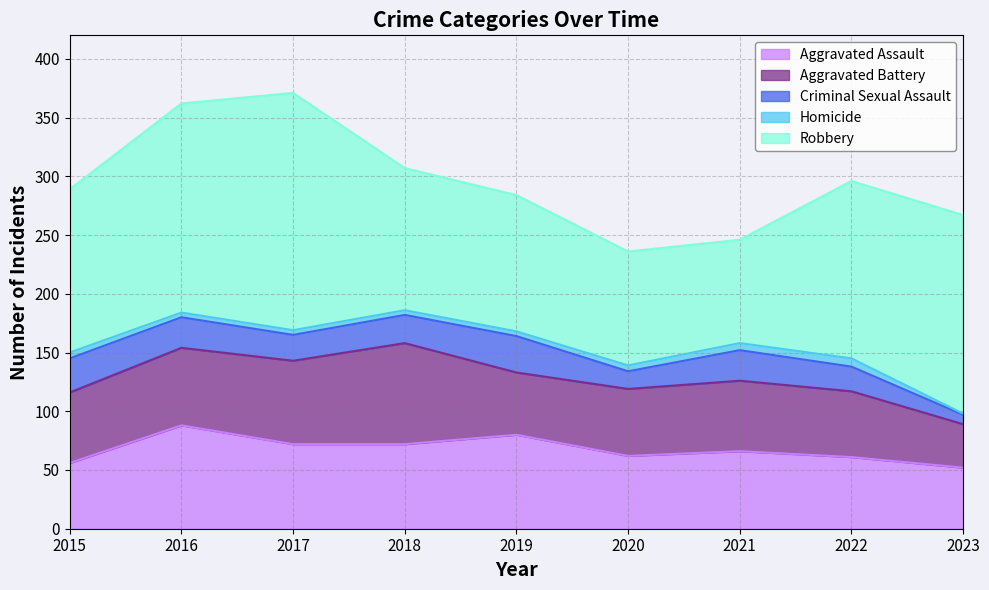

What is the value of the Criminal Sexual Assault point at the 5th from the left?

31